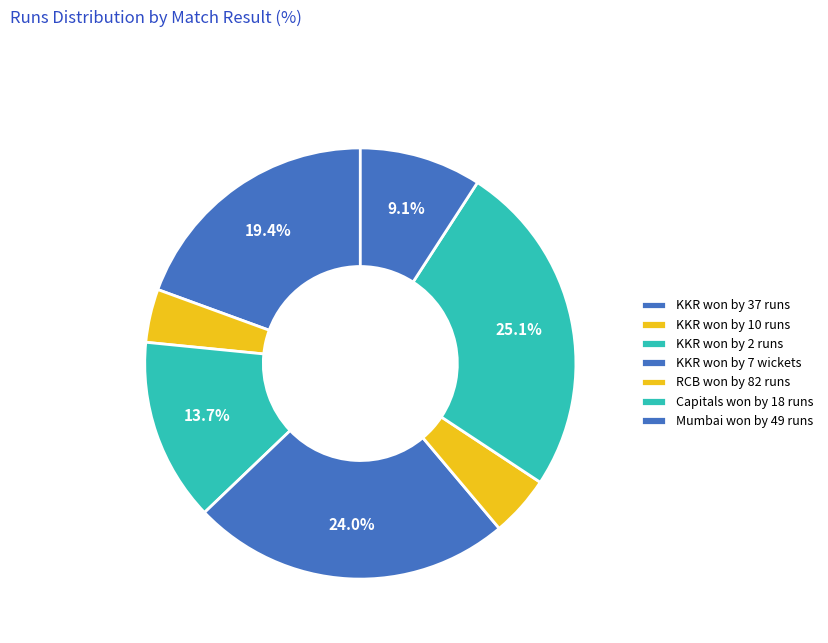

What percentage do RCB won by 82 runs and Mumbai won by 49 runs together represent?

13.7%